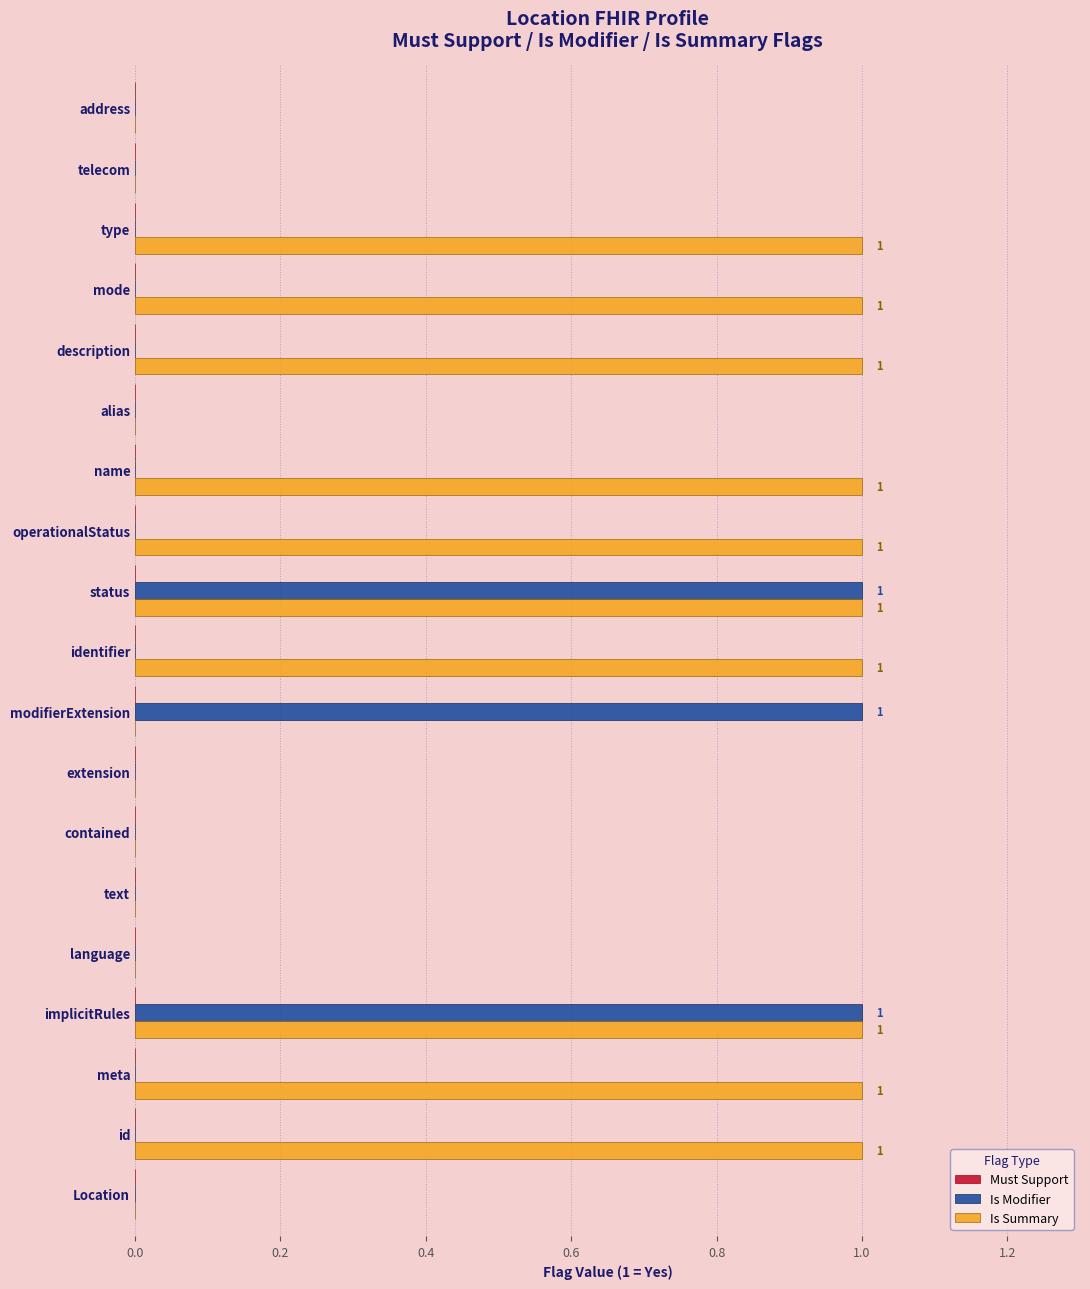

The value of Is Summary at Location is 1. True or false?

False